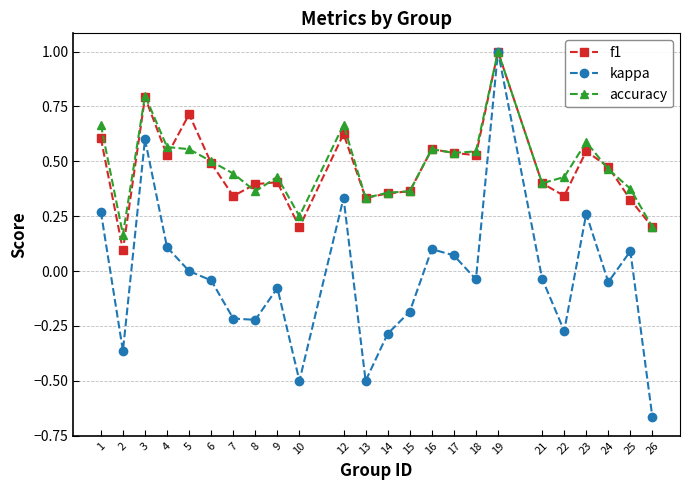

The value of f1 at 8 is 0.6. True or false?

False